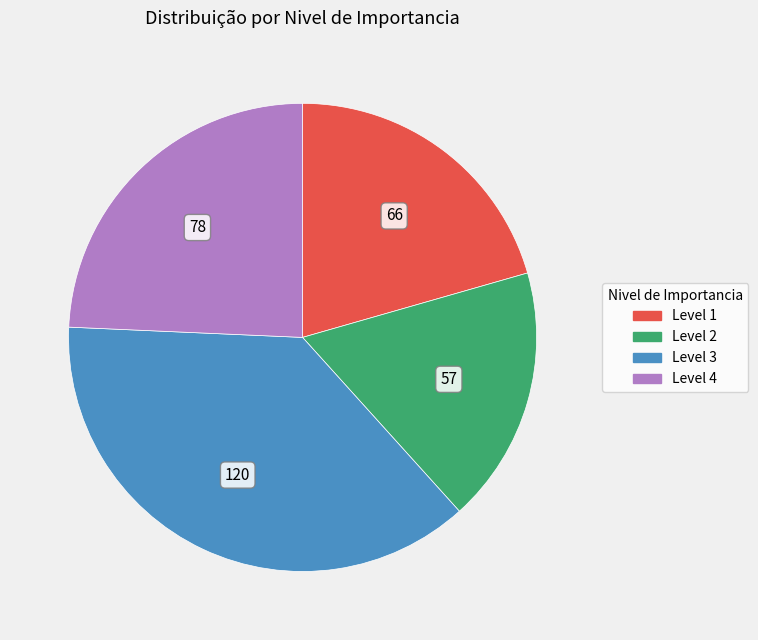

Combined, do Level 2 and Level 1 account for over 50%?

No